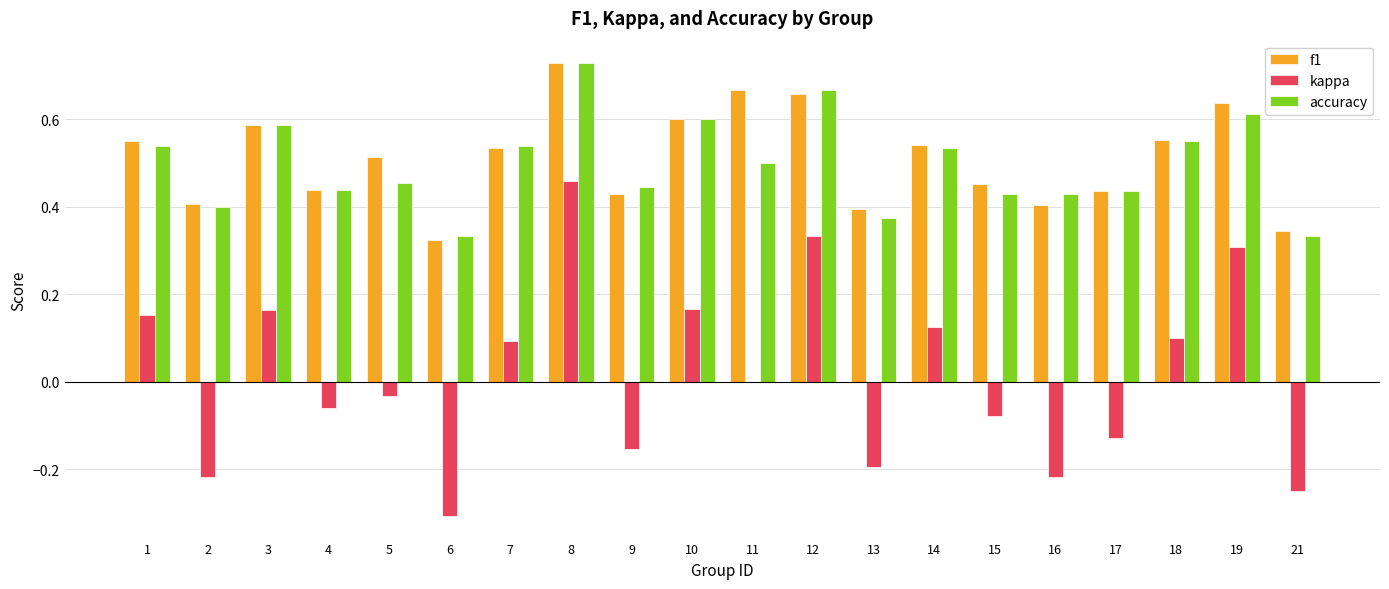

What is the sum of the f1 values at 2 and 19?

1.0